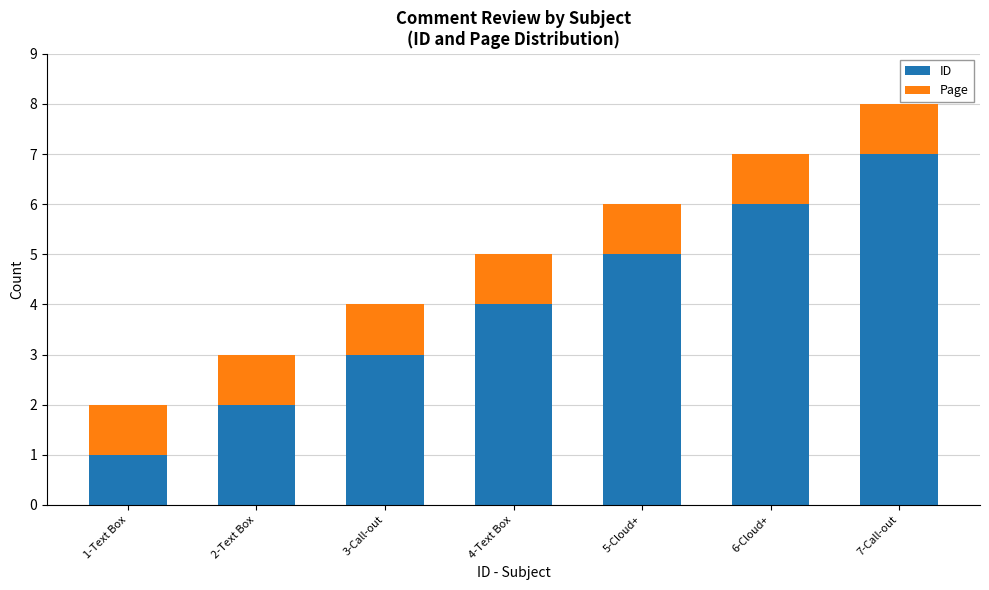

List the labels in order of ID value, largest first.

7-Call-out, 6-Cloud+, 5-Cloud+, 4-Text Box, 3-Call-out, 2-Text Box, 1-Text Box